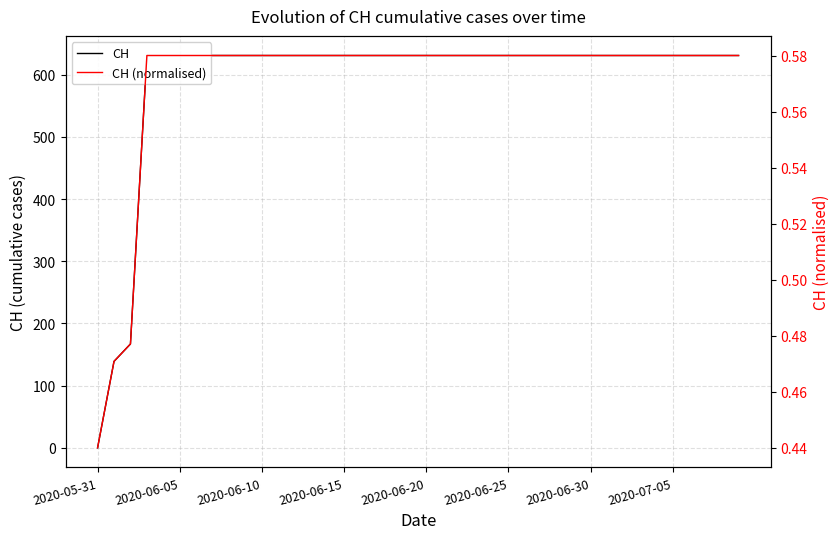

What is the value of the CH (normalised) point at the 22nd from the left?

0.6